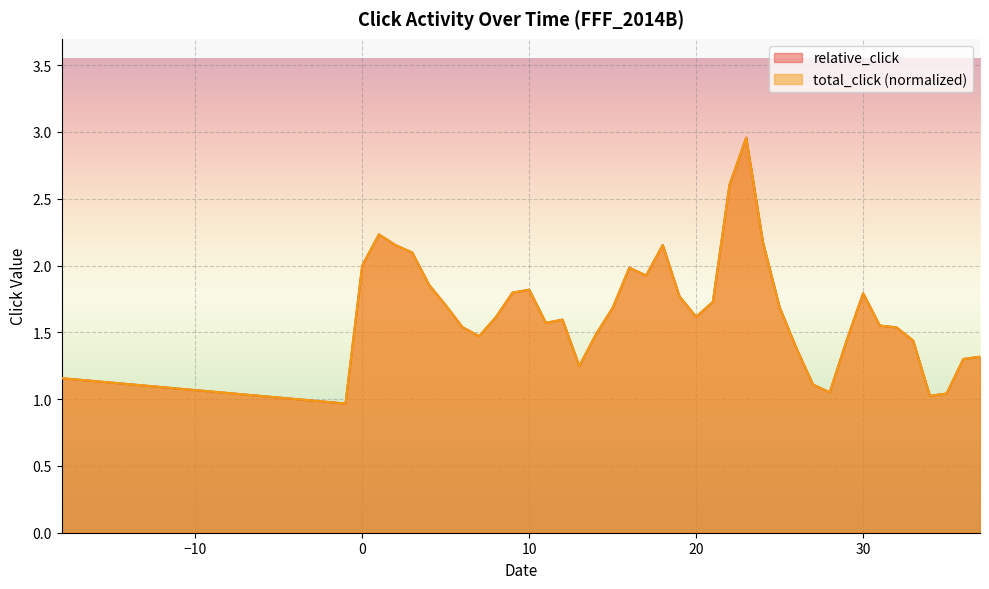

At which category does relative_click reach its first local valley?

-1